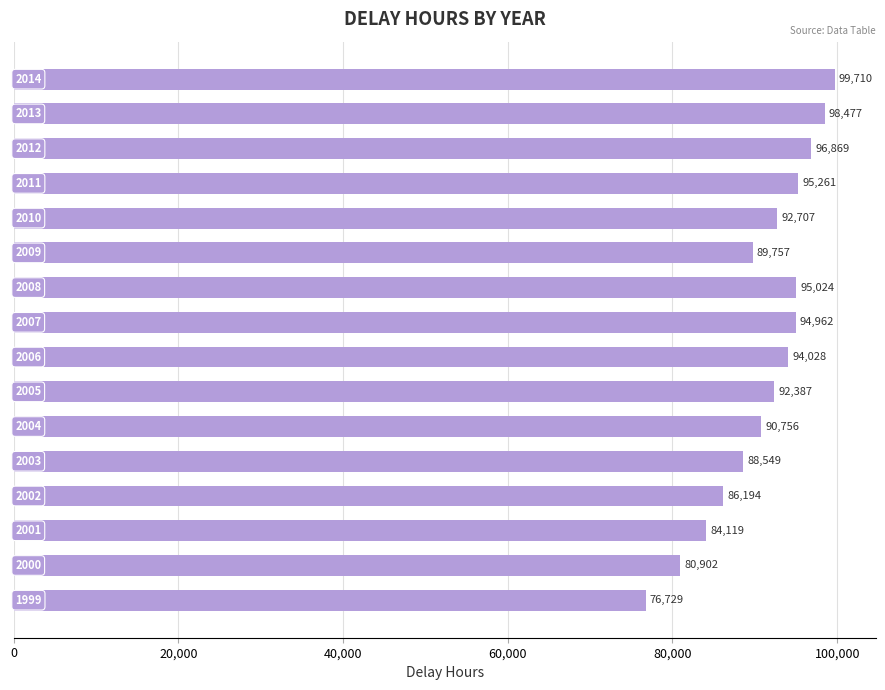

What is the maximum value shown in the chart?

99710